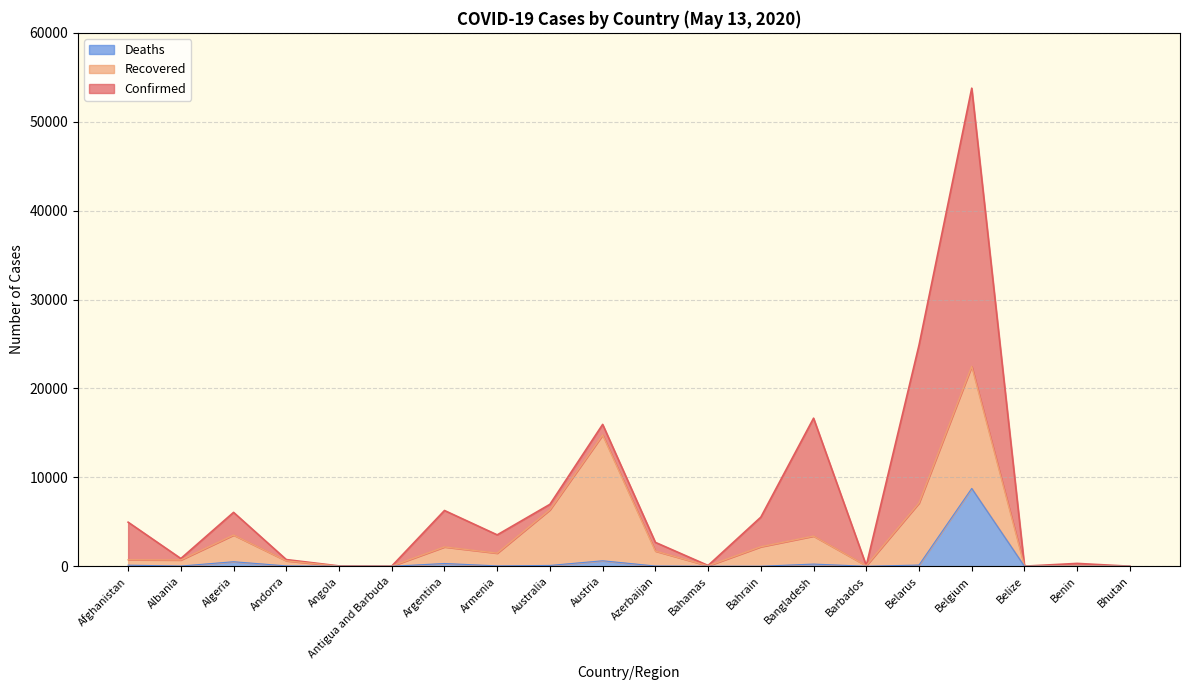

Does the chart display data point markers on the line(s)?

No